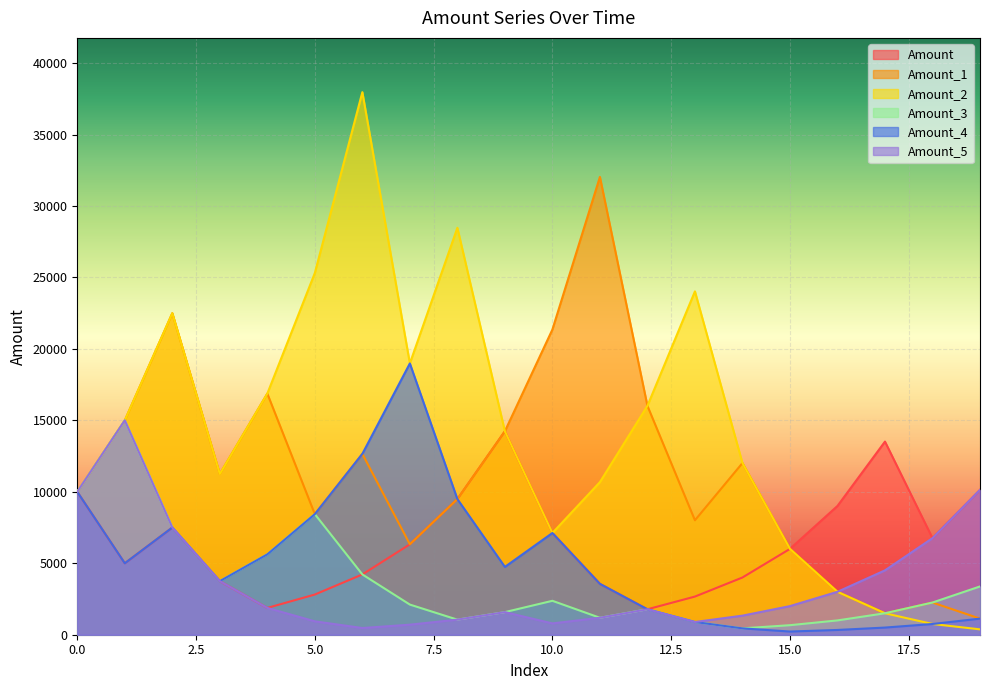

How many data points in Amount are above 6328?

10